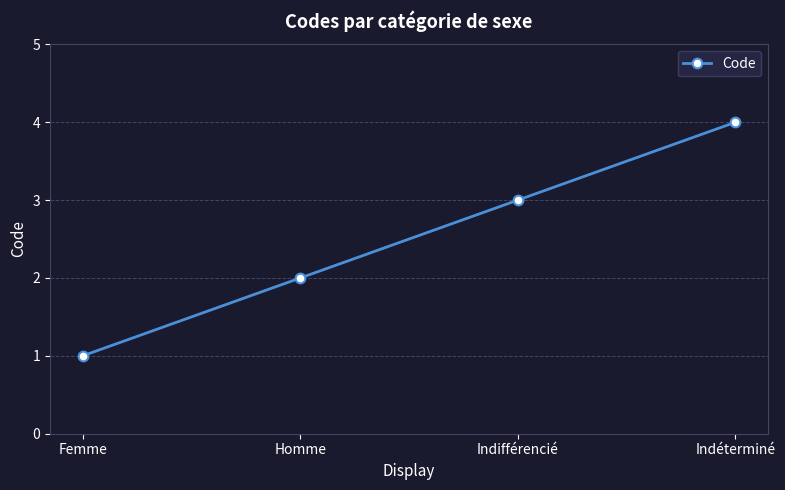

What is the change in value from Femme to Indéterminé?

+3